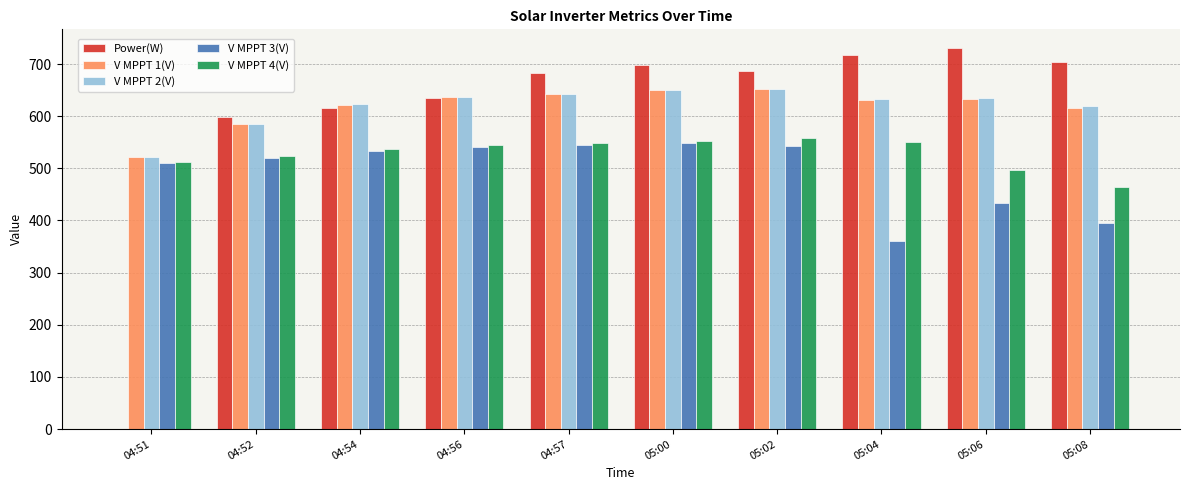

Where is V MPPT 1(V) nearest to the value 587?

04:52